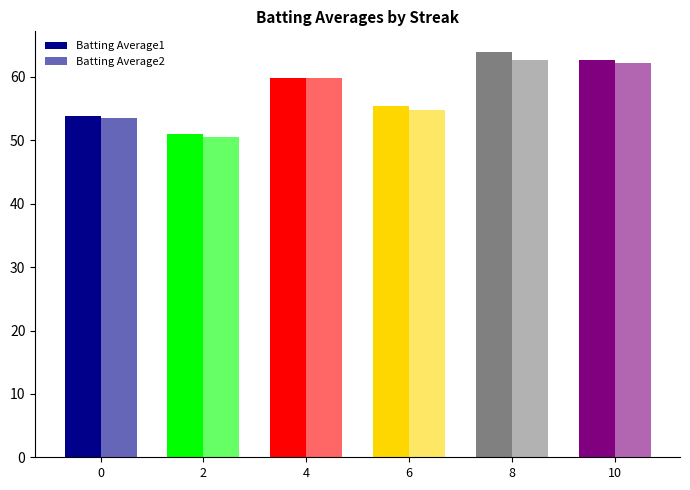

Which series changed the most between 2 and 8?

Batting Average1